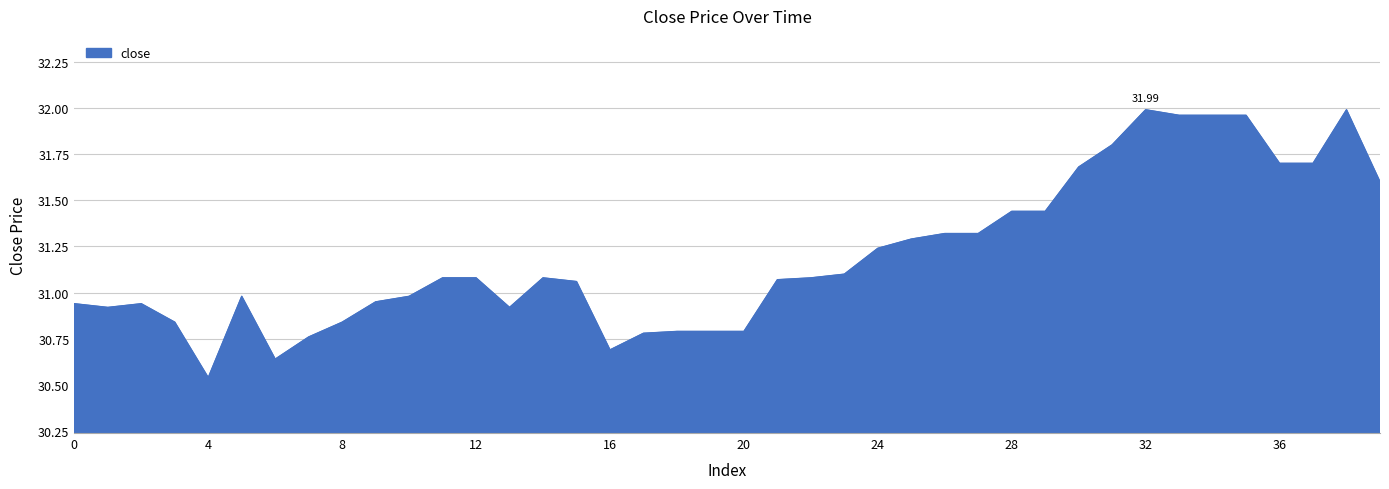

Does the chart have visible grid lines?

Yes